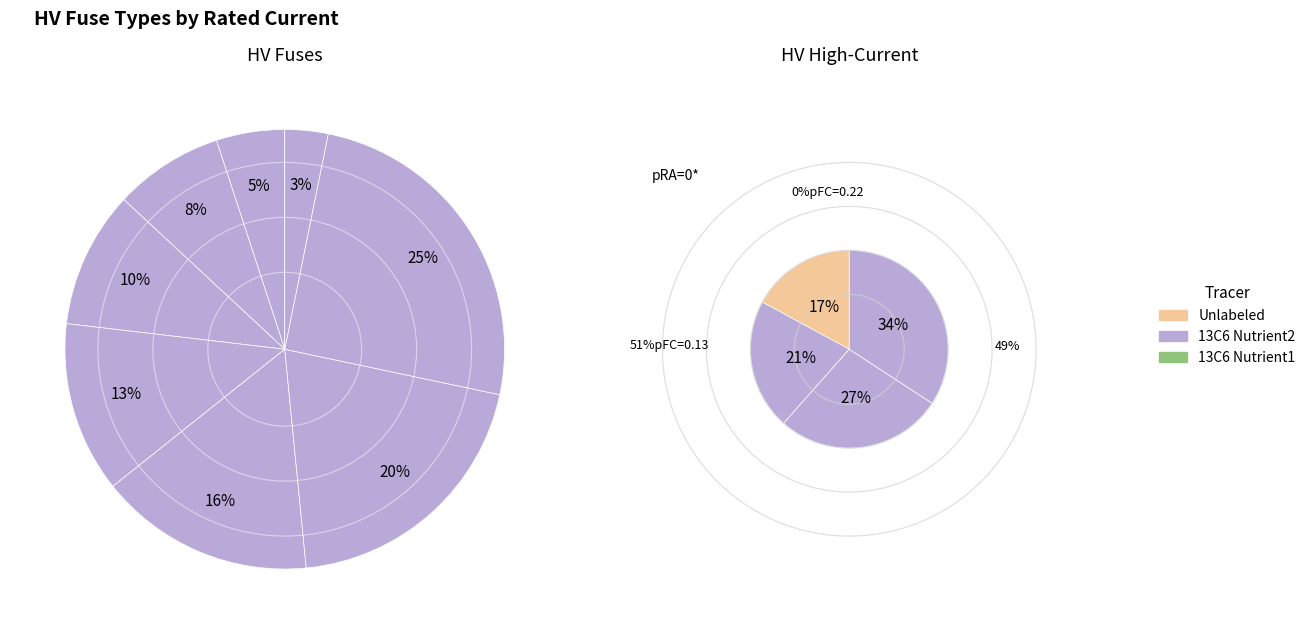

How many slices are in this pie chart?

12